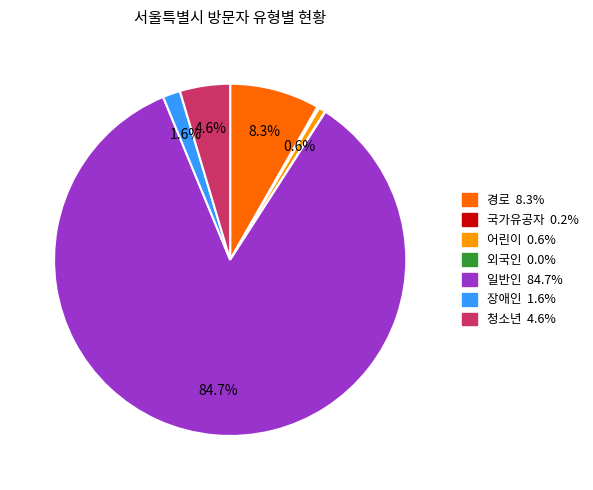

Which category has the biggest portion of the pie?

일반인